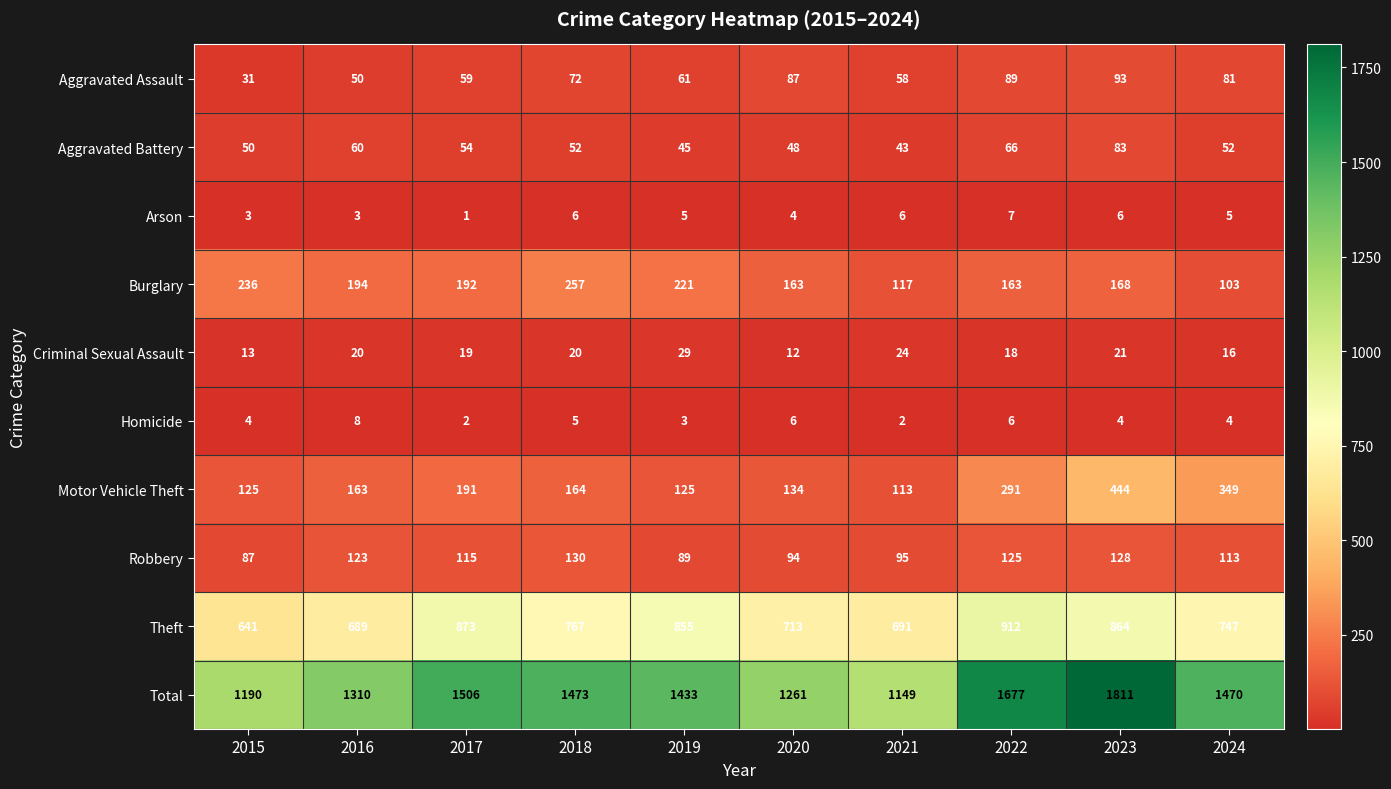

What is the difference between the maximum and second lowest values in the Burglary series?

140